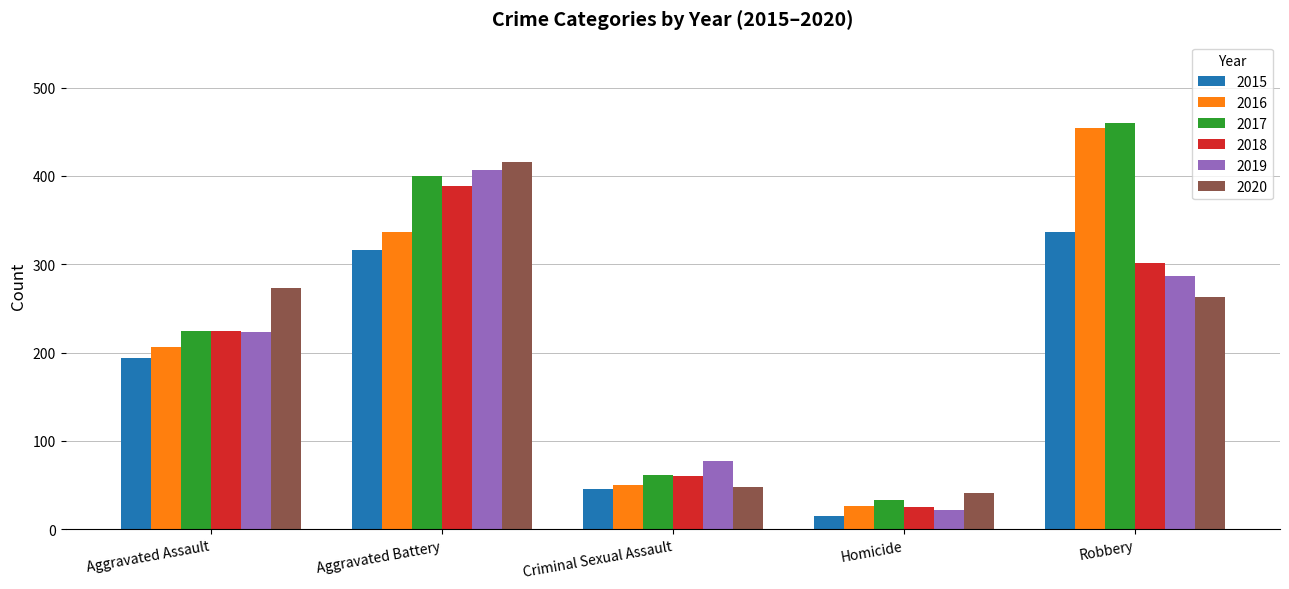

What is the lowest value of the 2018 series?

25